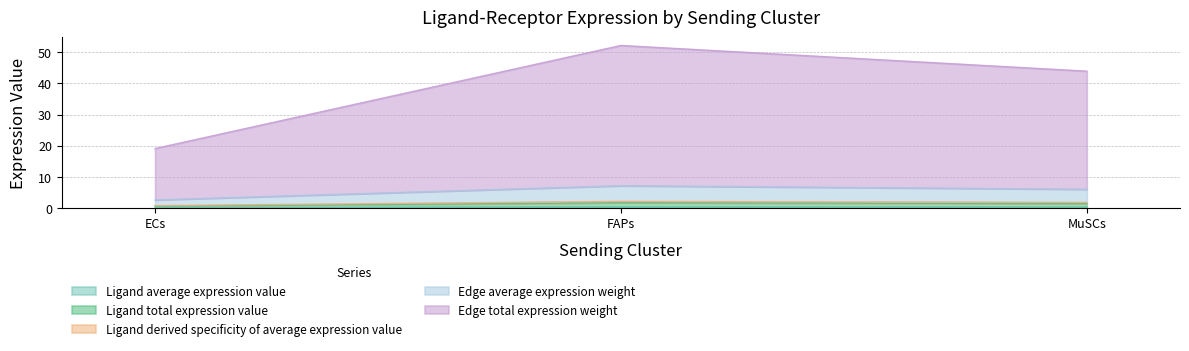

At which category does the chart reach its peak across all series?

FAPs